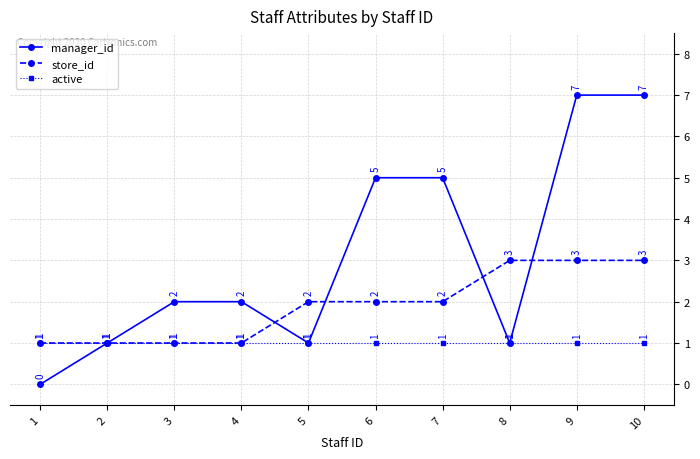

How many manager_id values are between 1 and 5?

7